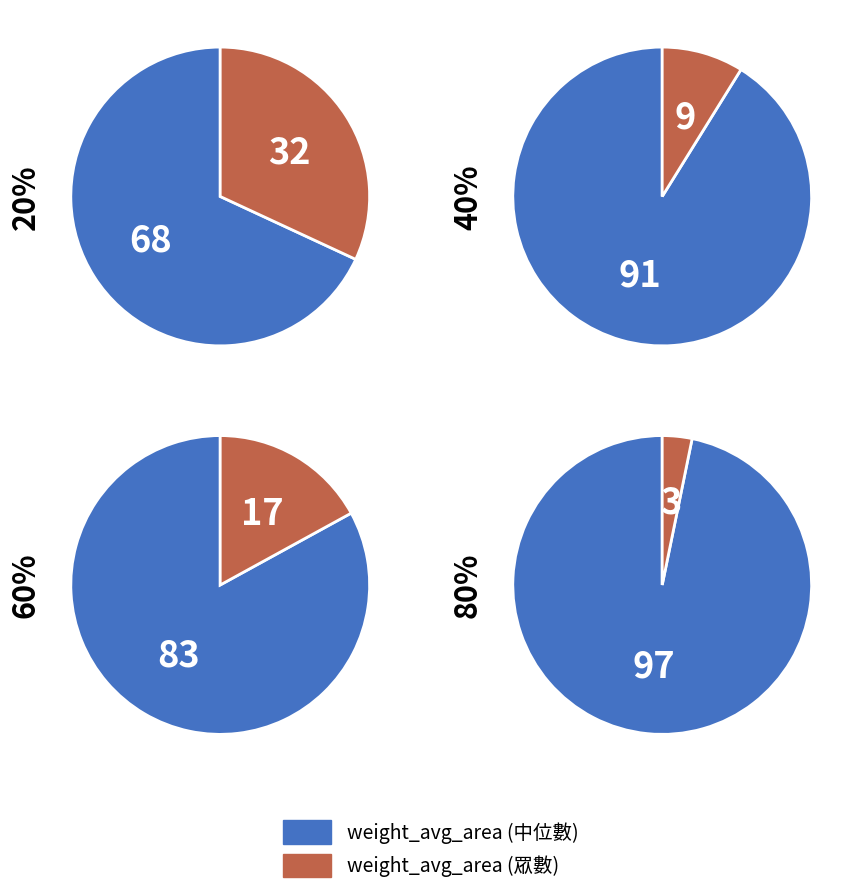

To the nearest percent, what is the average slice percentage?

50%